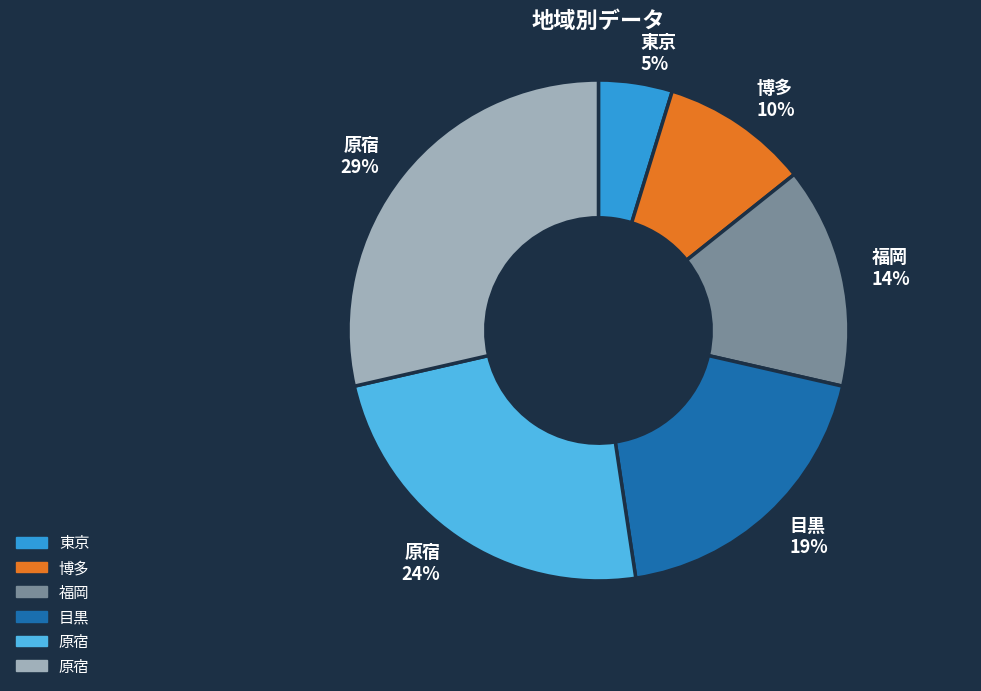

To the nearest percent, what portion does 目黒 19% represent?

19%